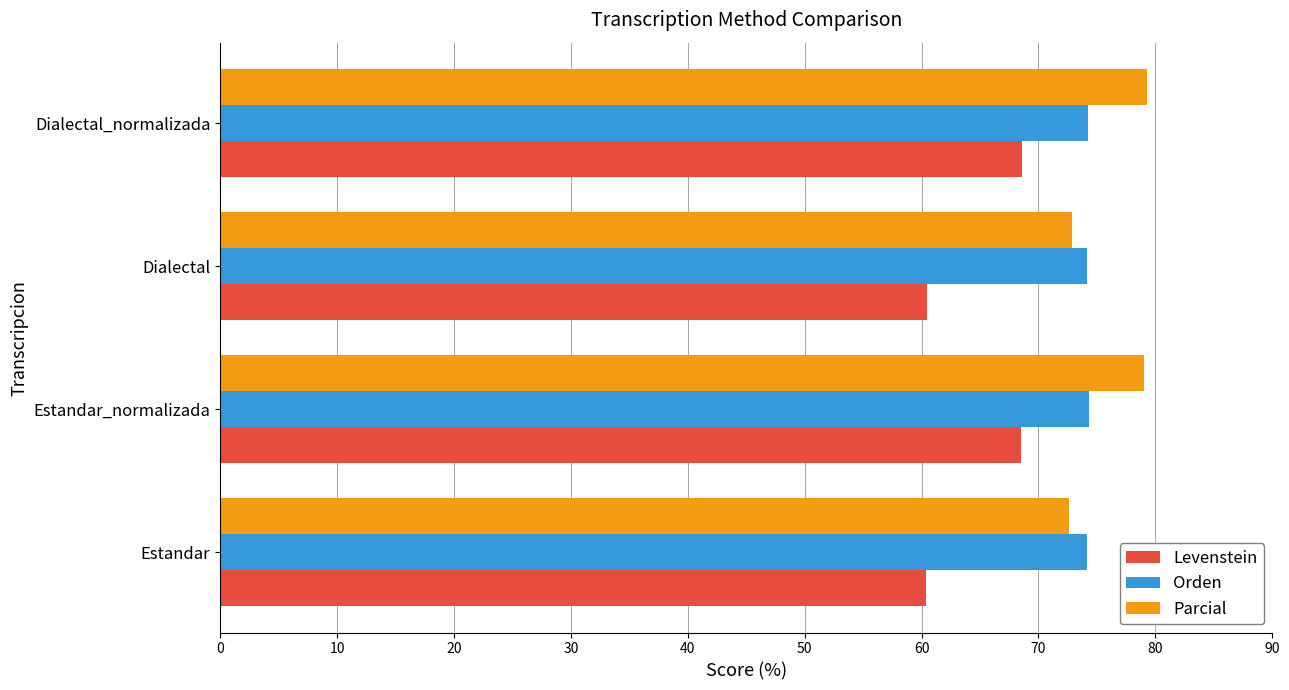

List the series in order of their overall mean, lowest first.

Levenstein, Orden, Parcial